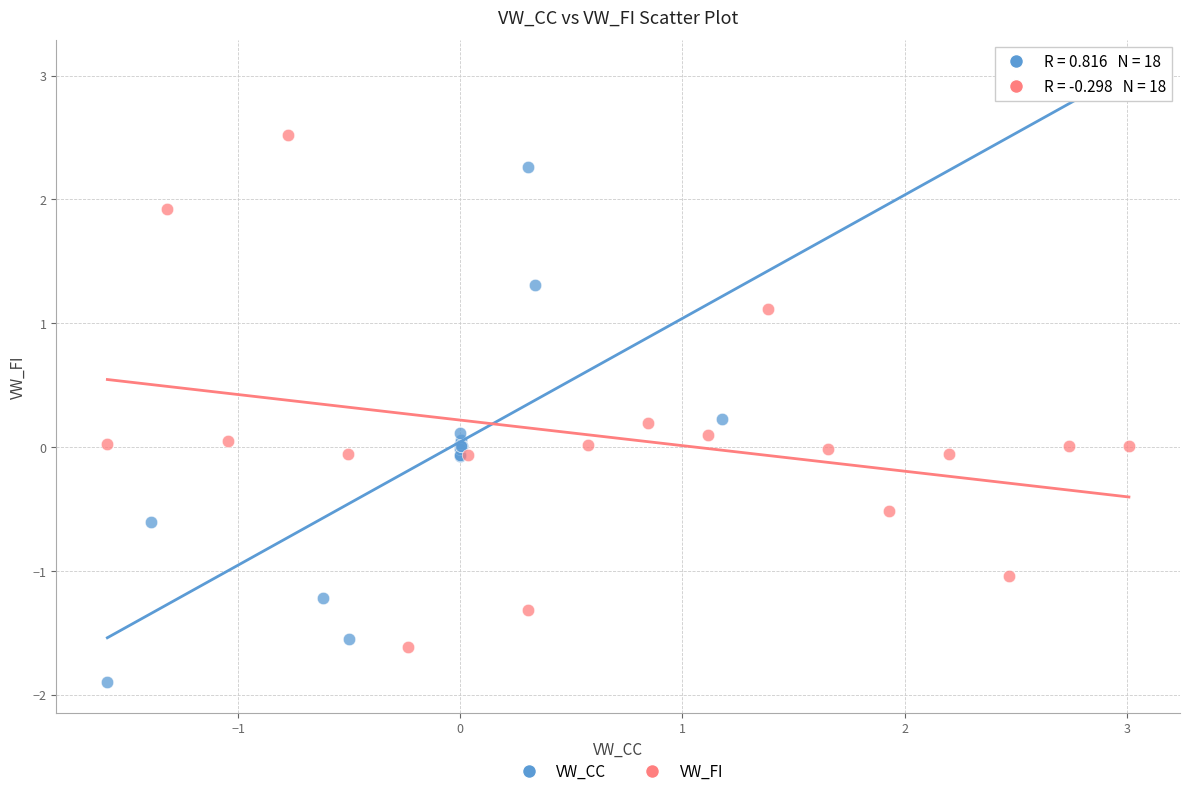

Which series reaches the minimum Y coordinate?

VW_CC